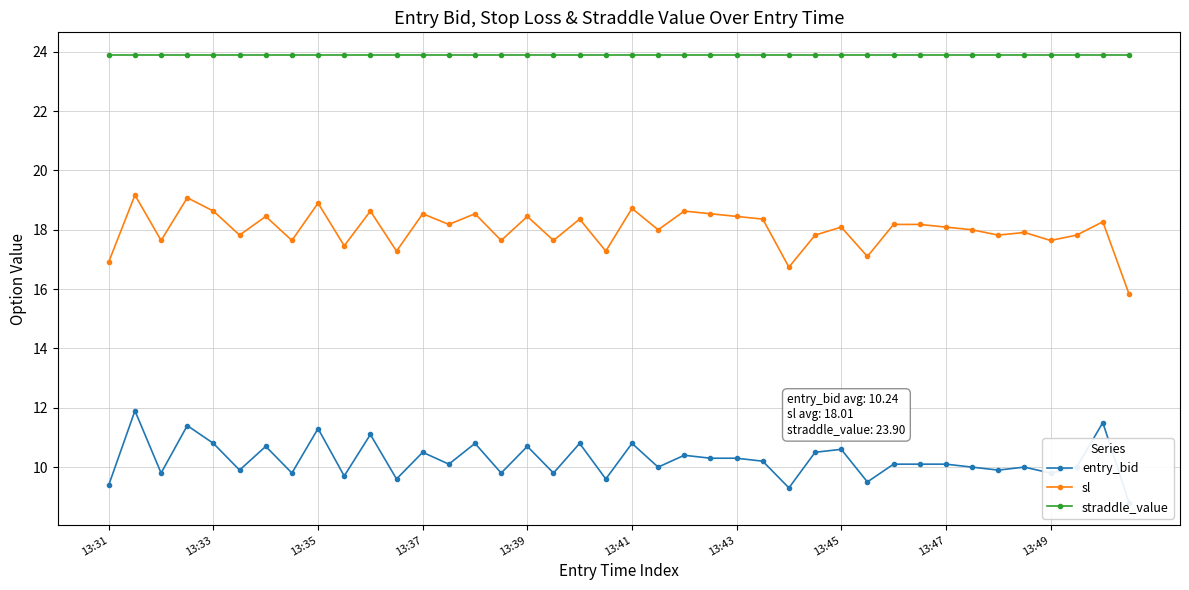

The value of straddle_value at 13:33 is 39.6. True or false?

False